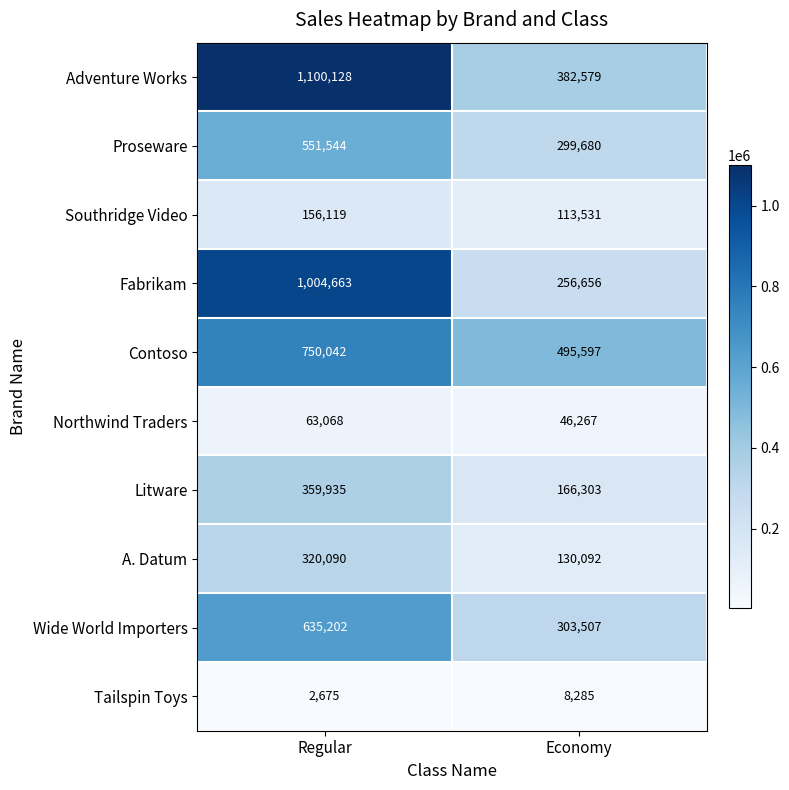

How many values in the Proseware series are below 551544?

1